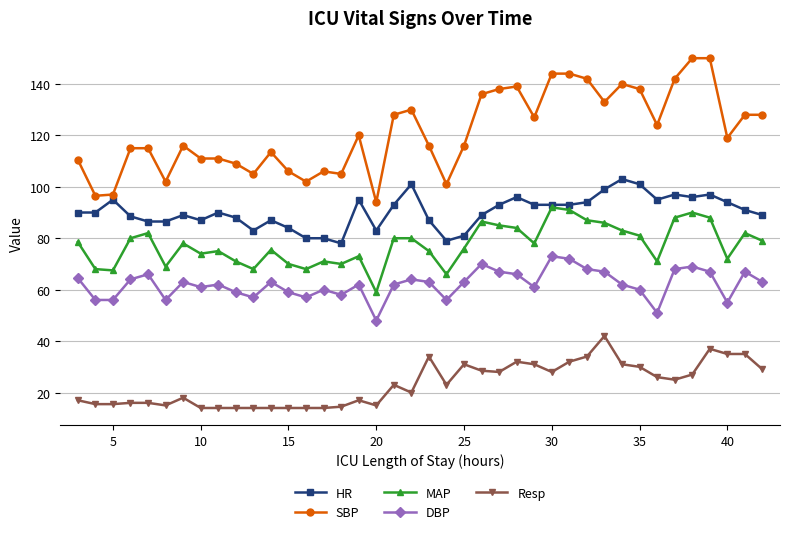

True or false: Resp and SBP intersect in this chart.

False